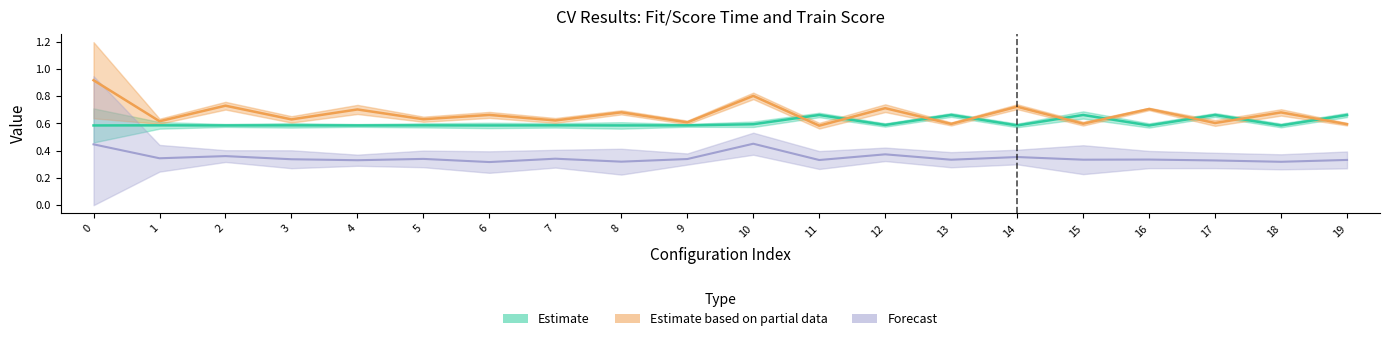

Where is the first local minimum for mean_train_score?

2